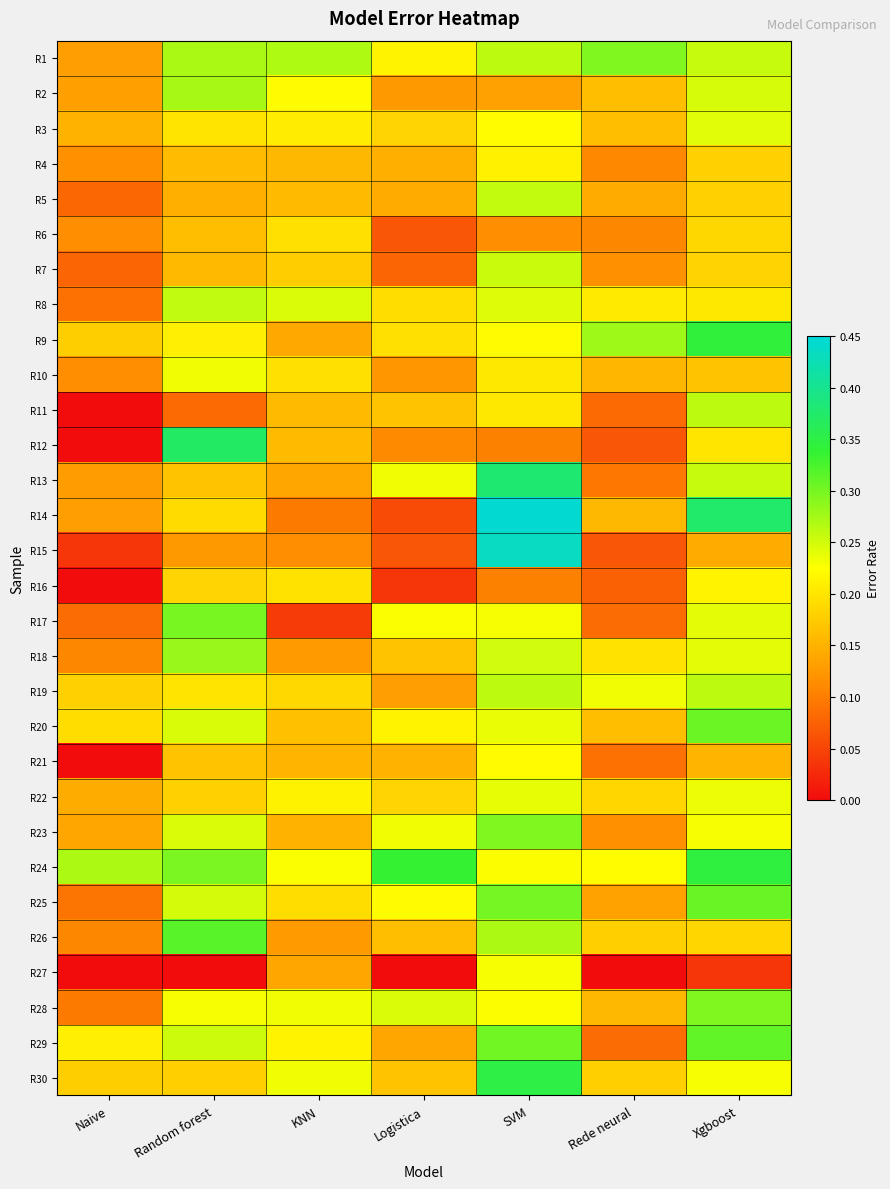

Count the number of data series in this chart.

30